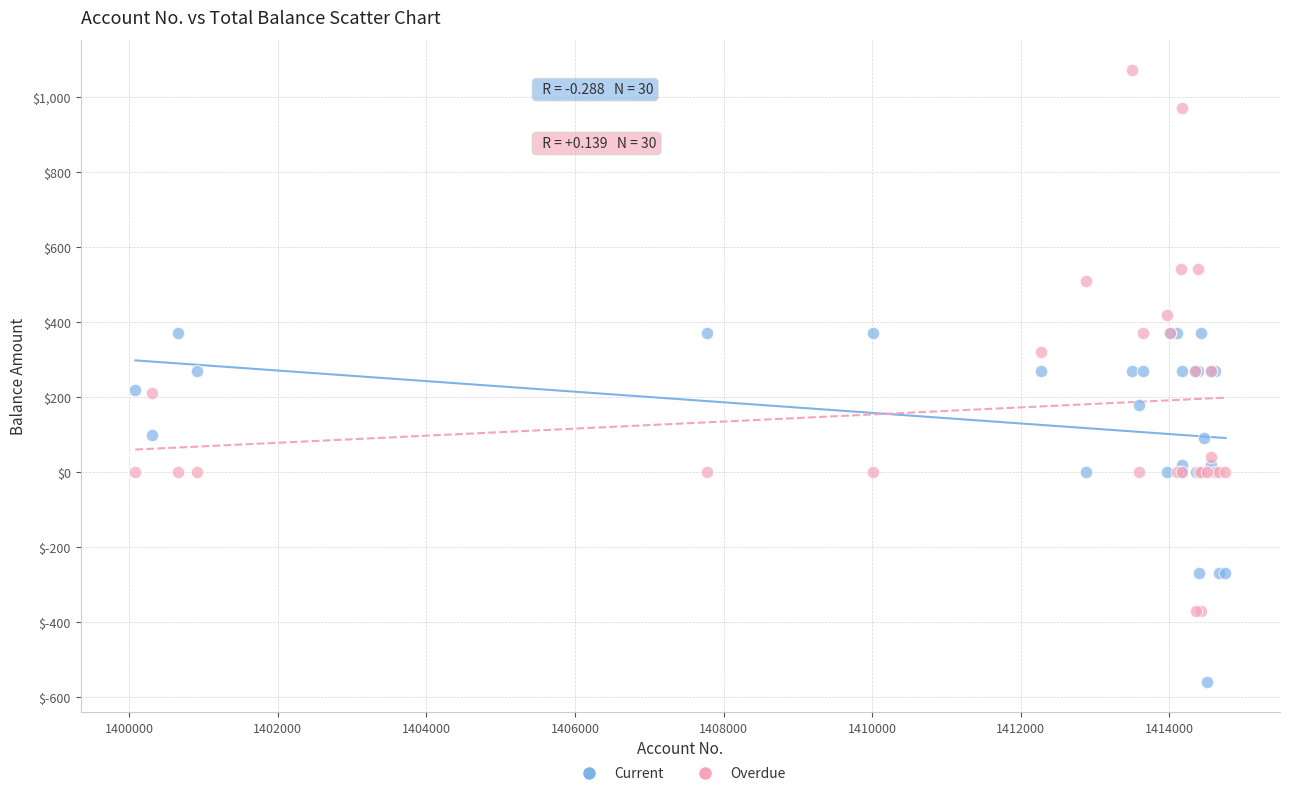

Which series has the widest spread of Y values?

Overdue